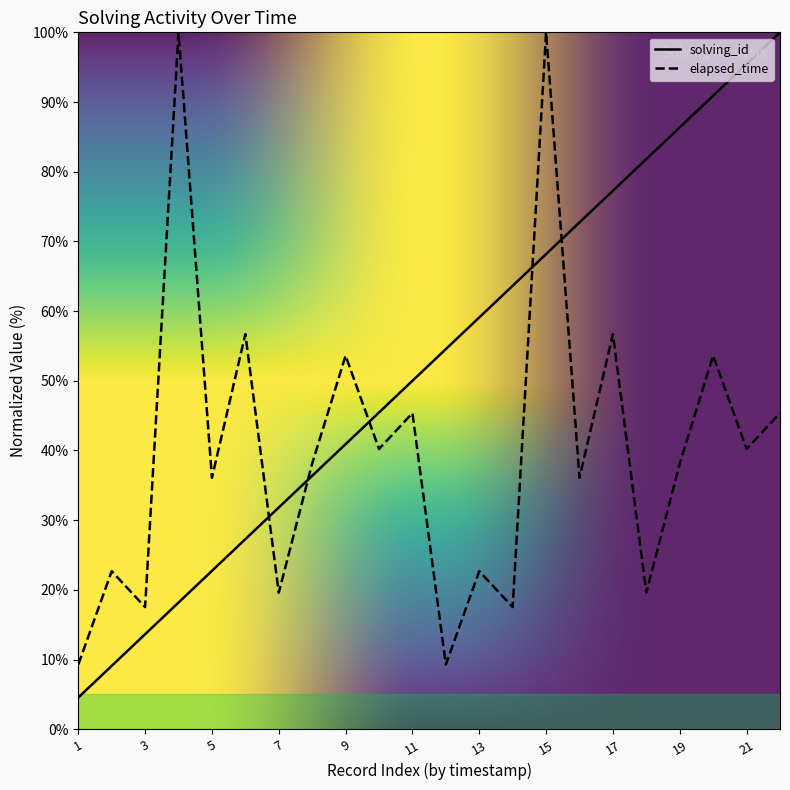

Which series has the largest total across all categories?

solving_id